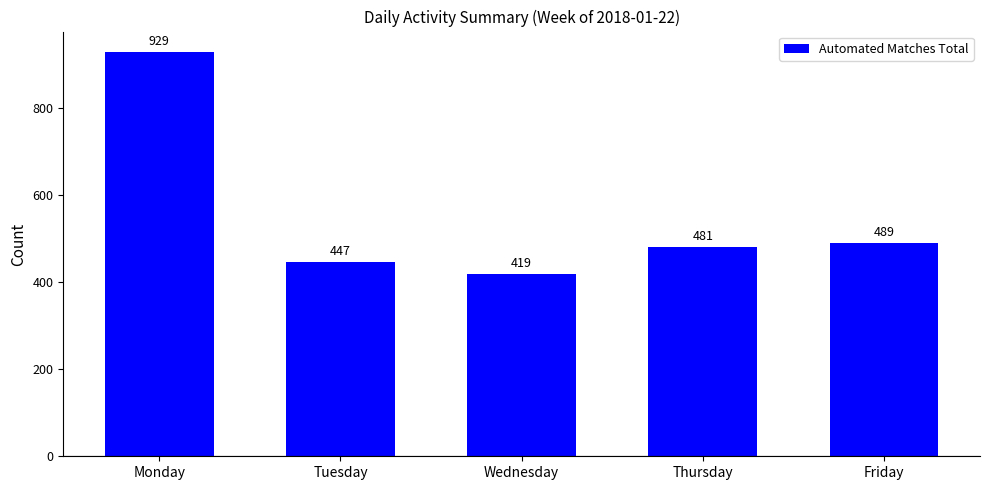

What is the value of the 3rd bar from the left?

419